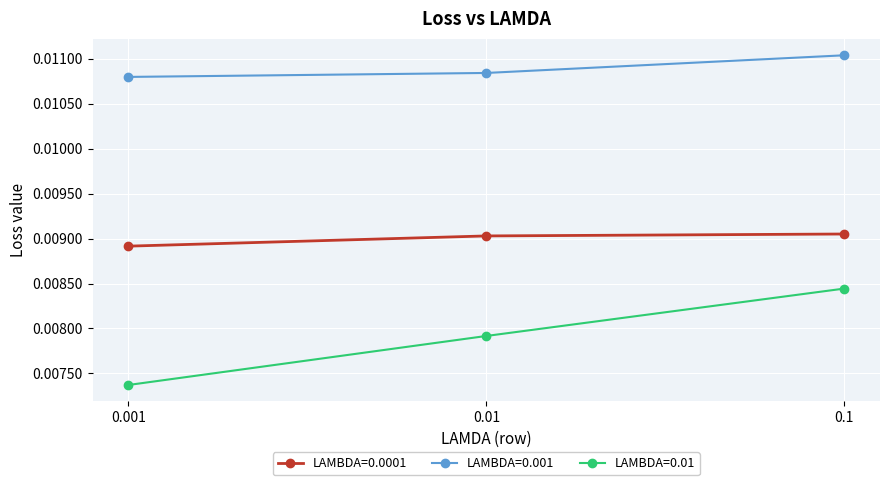

How many LAMBDA=0.0001 values are between 0 and 1?

3